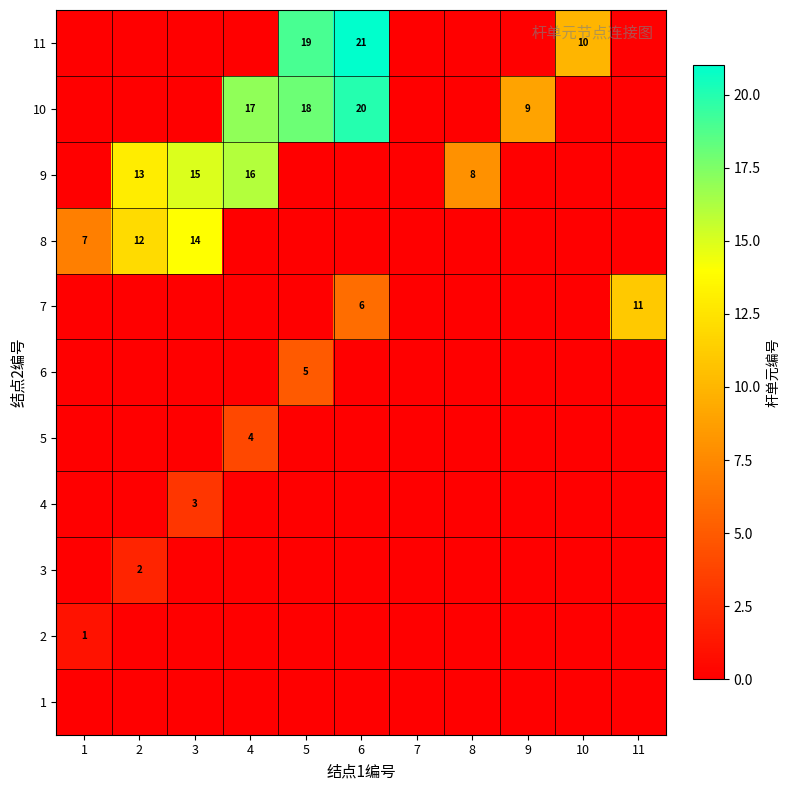

At which category is the sum across all series the highest?

6